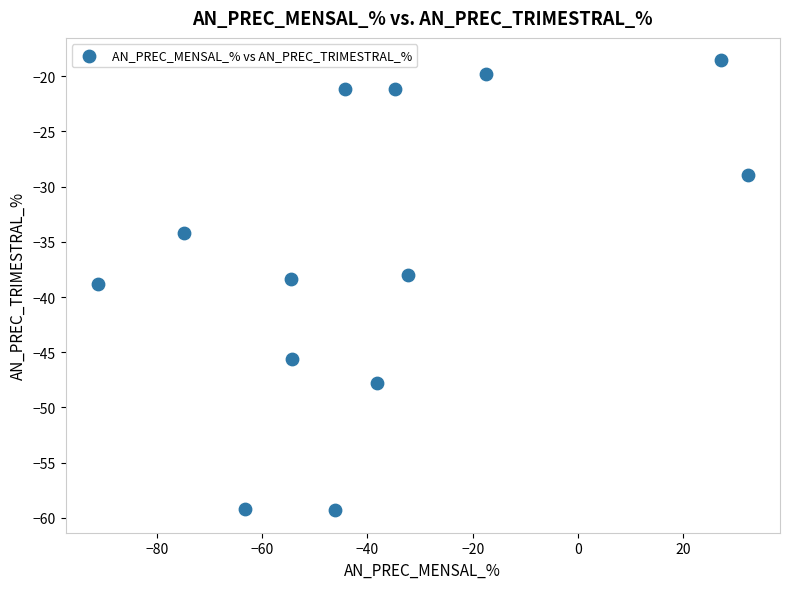

What is the range of X values (max minus min)?

123.3